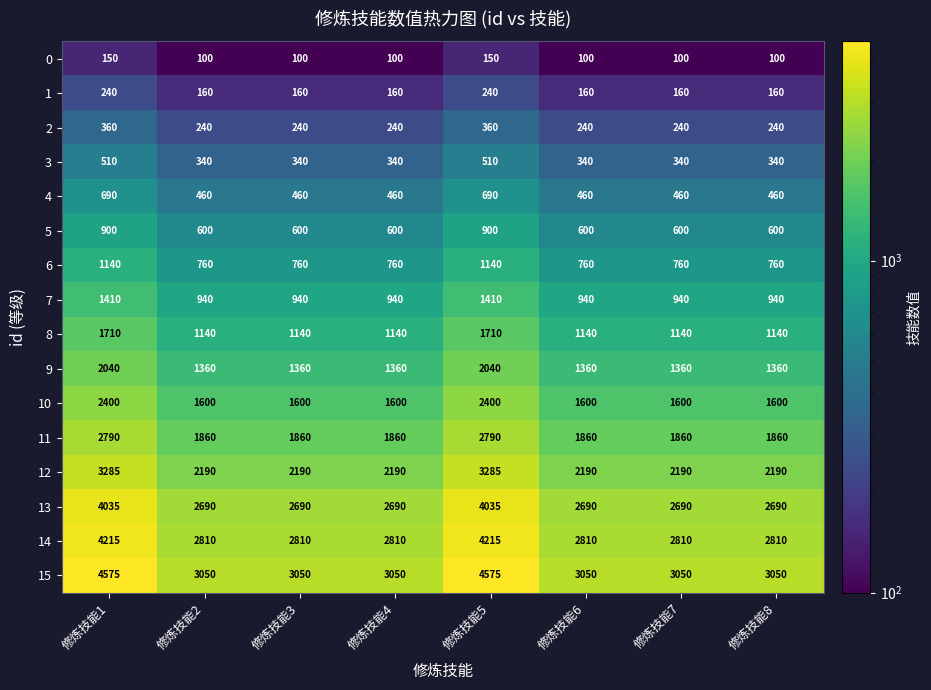

What is the total value across all series at 修炼技能4?

20300